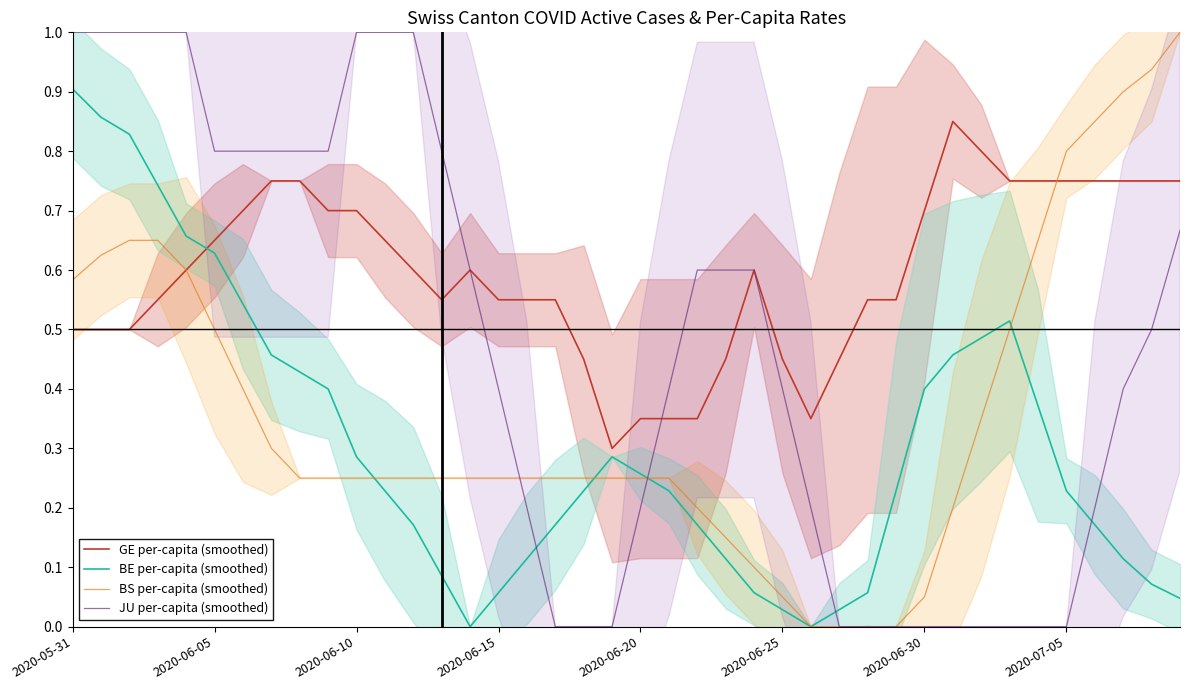

Does the chart display data point markers on the line(s)?

No